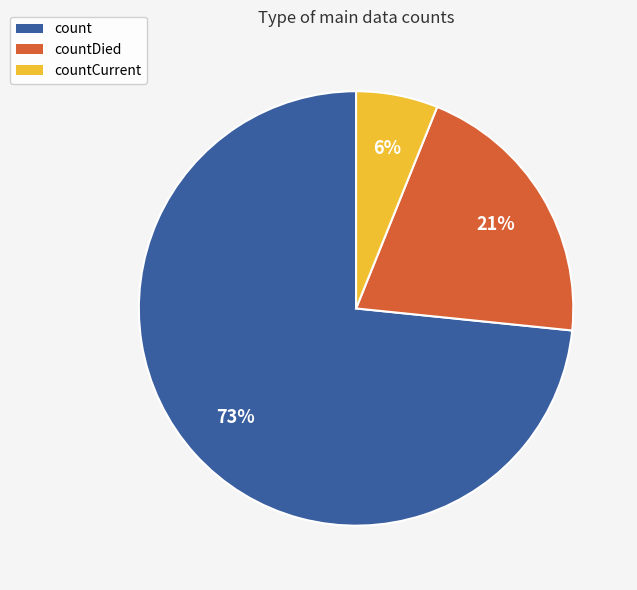

Does countDied account for over 50% of the chart?

No